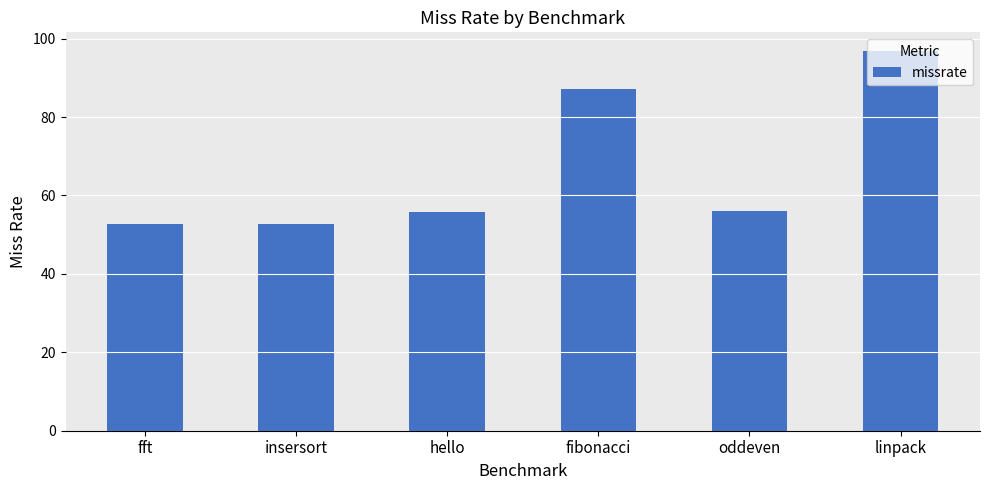

How many distinct data groups are displayed?

1